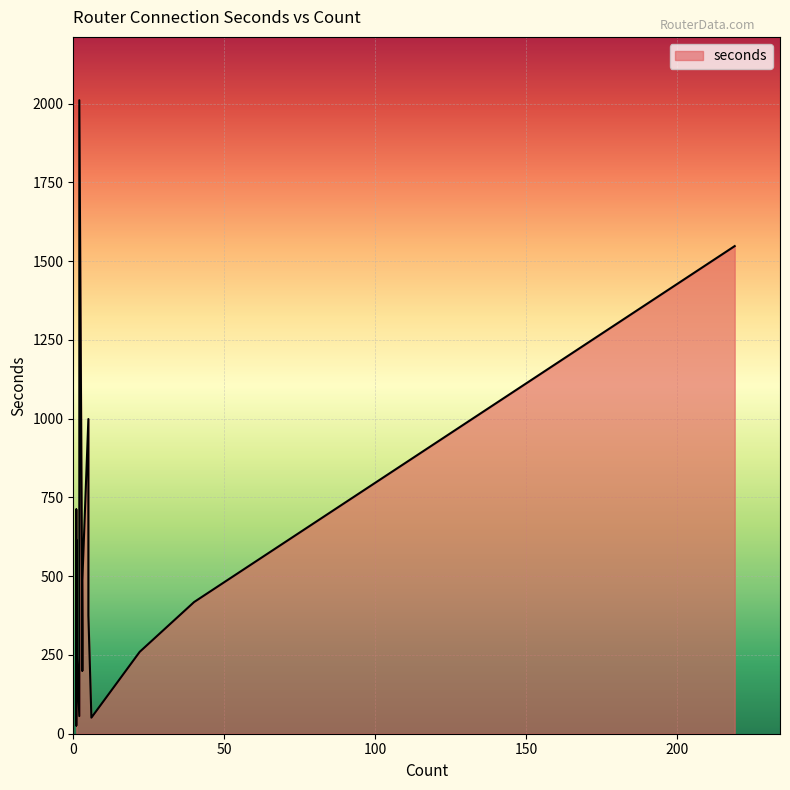

What is the value of the 15th point from the left?

260